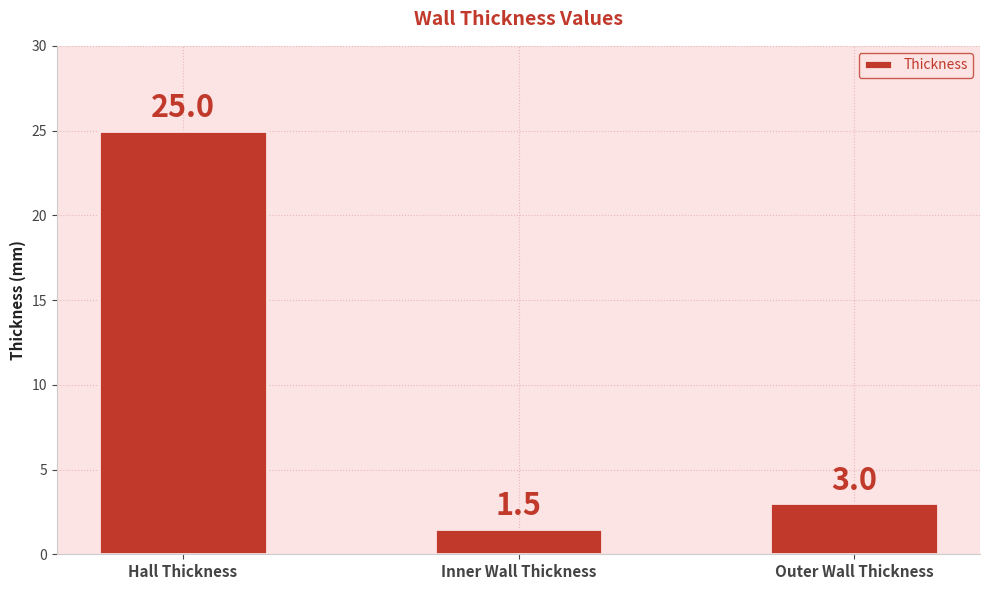

Rank the categories by value from highest to lowest.

Hall Thickness, Outer Wall Thickness, Inner Wall Thickness